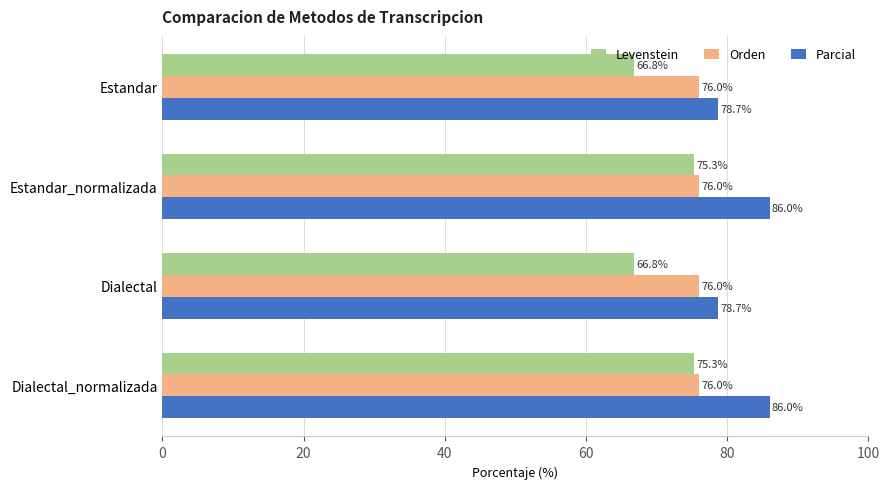

List the series in order of their overall mean, lowest first.

Levenstein, Orden, Parcial